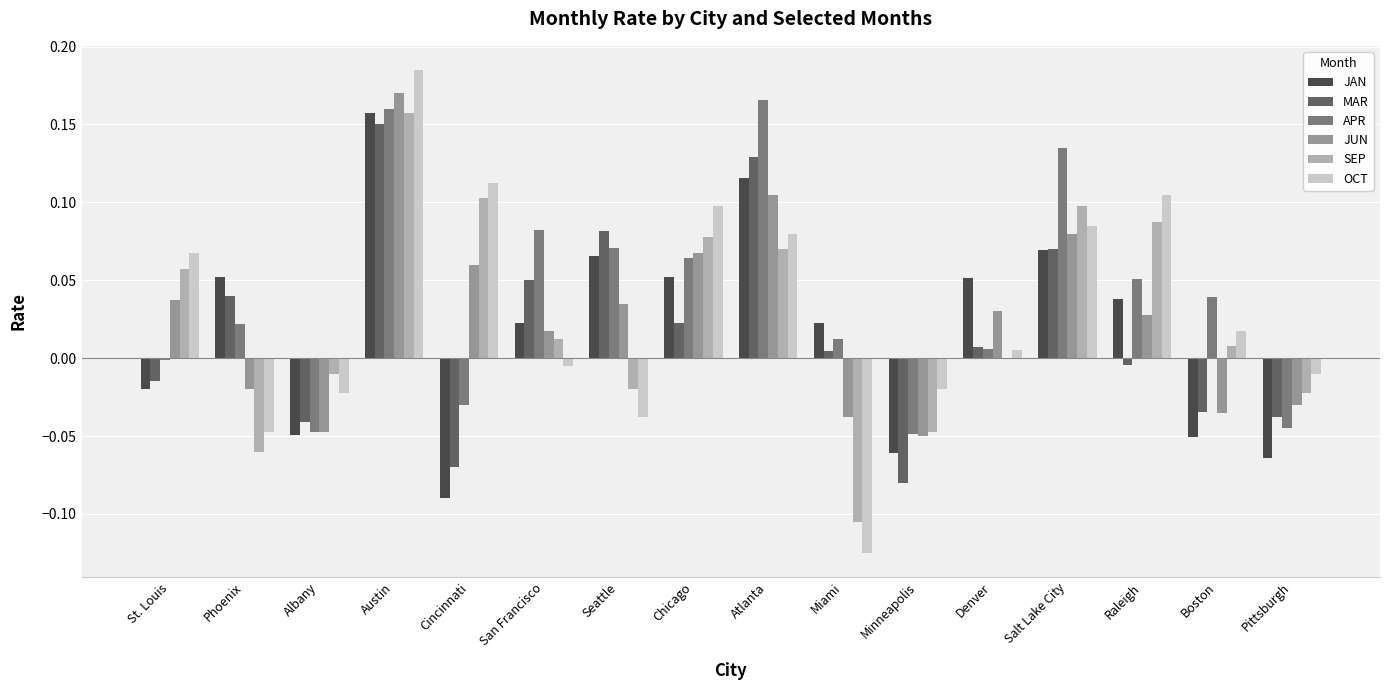

Is the value of JAN at Atlanta greater than the value of MAR at Albany?

Yes